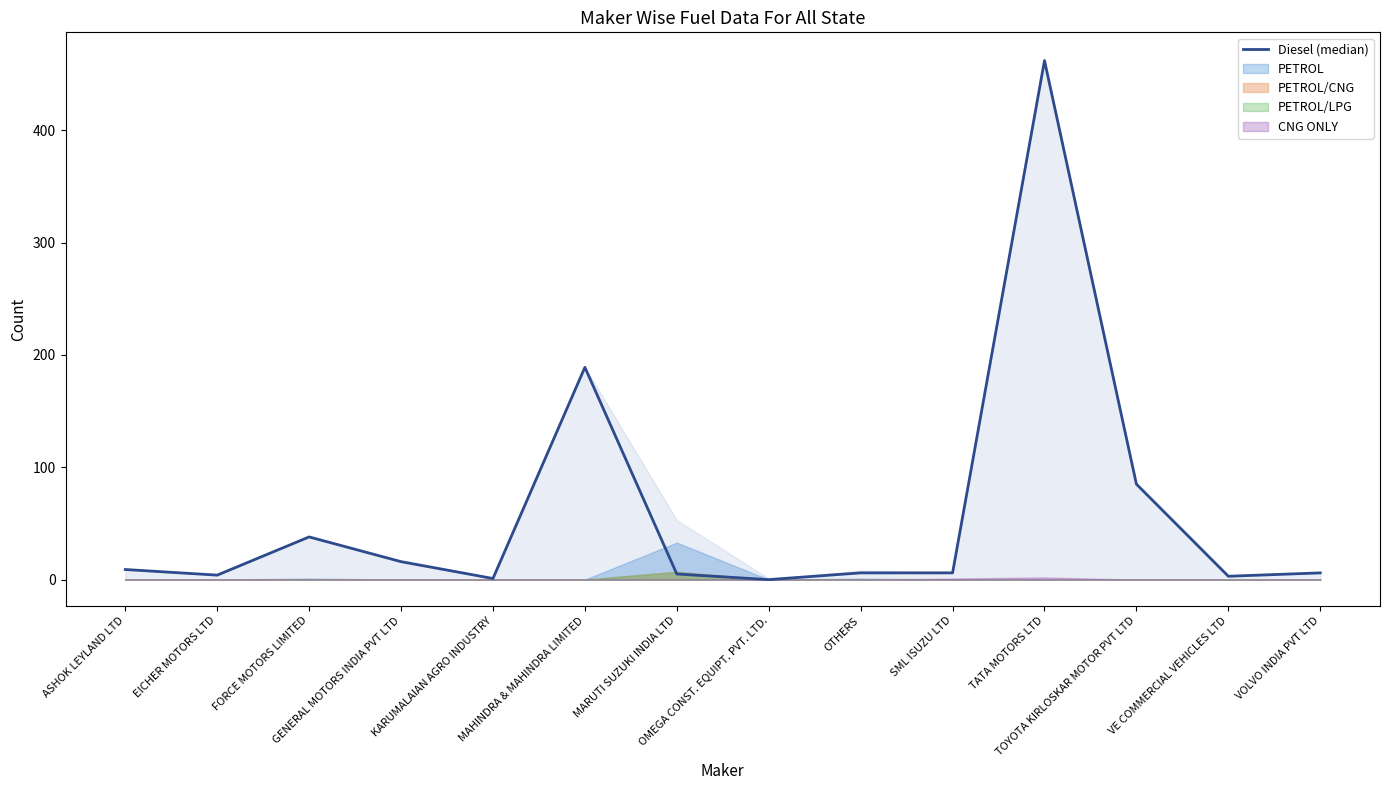

Does the chart display data point markers on the line(s)?

No